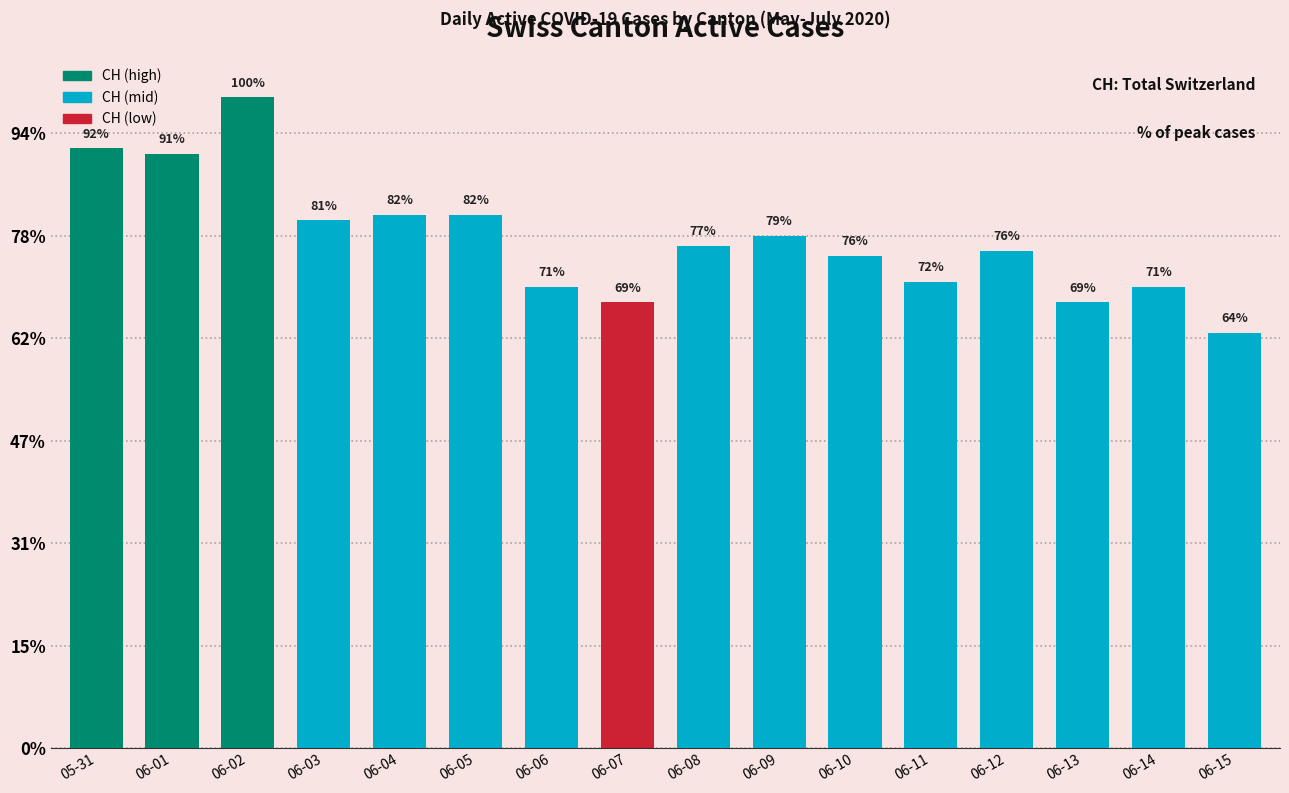

Are the bars horizontal?

No